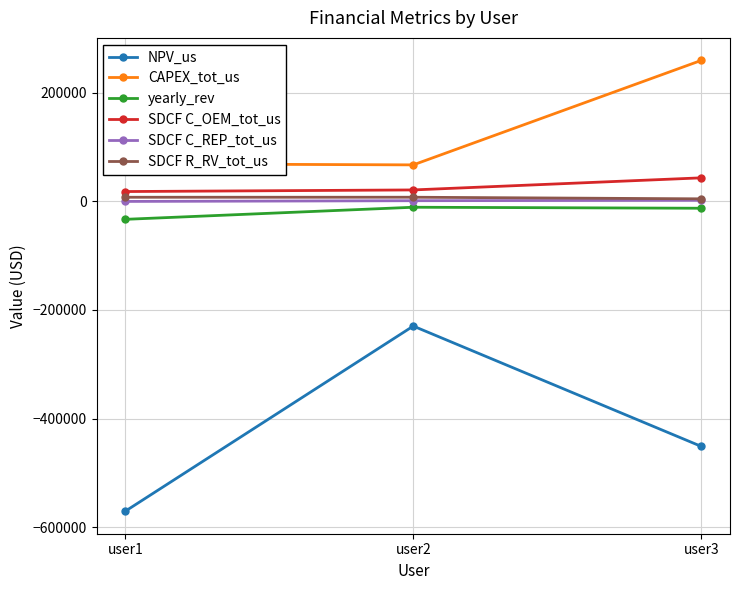

What is the spread (max minus min) of values at user3?

711095.0